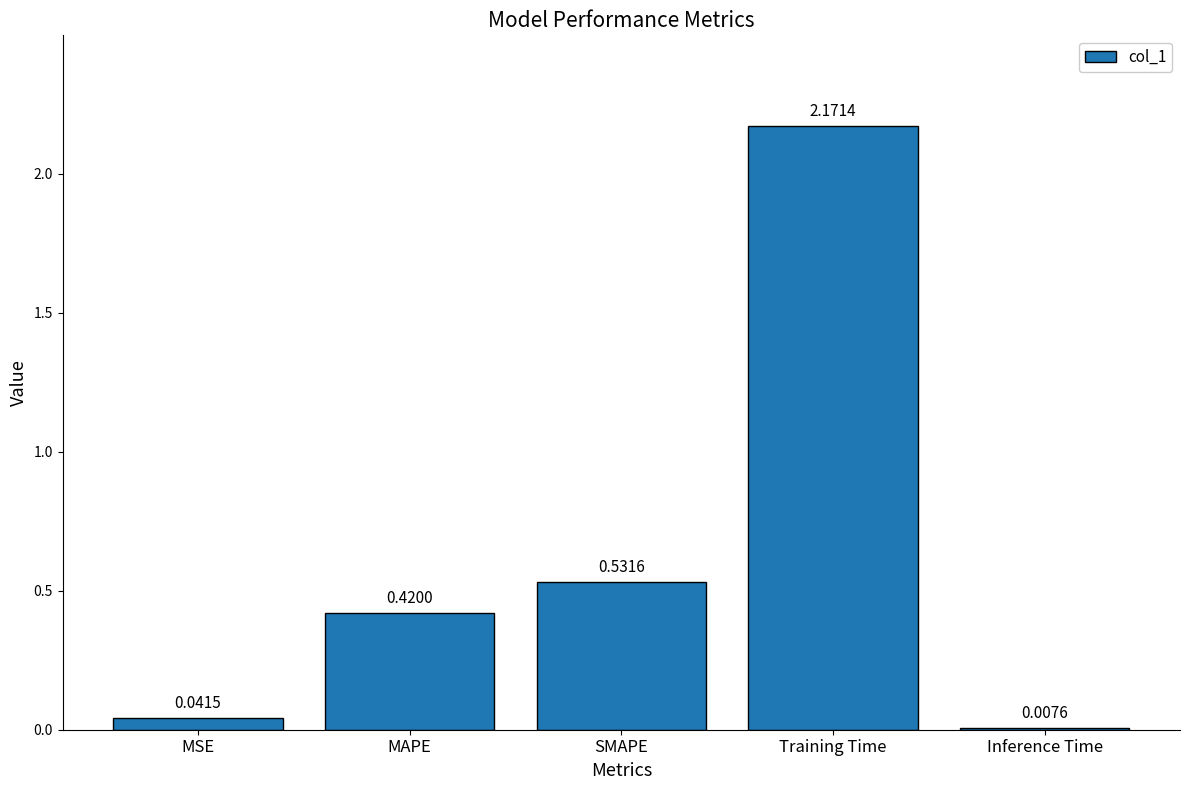

What is the change in value from SMAPE to Training Time?

+1.6